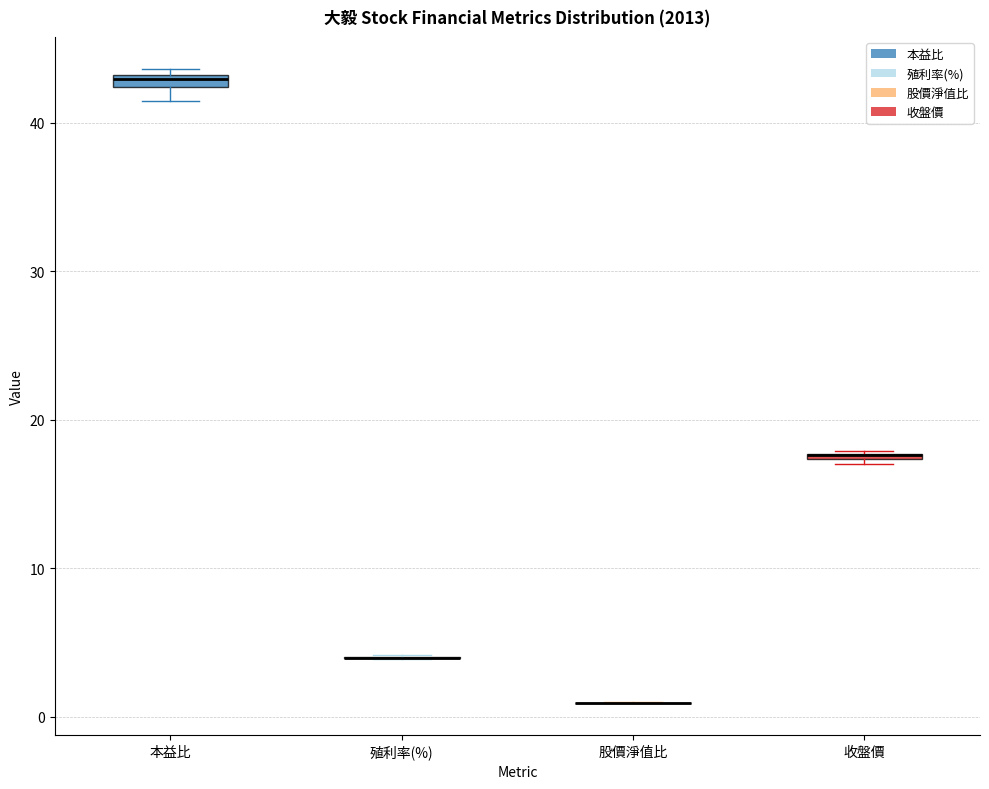

Where is the upper edge of the box for 收盤價 on the y-axis? The values are not printed on the chart, so give them approximately, as read against the axis.

18